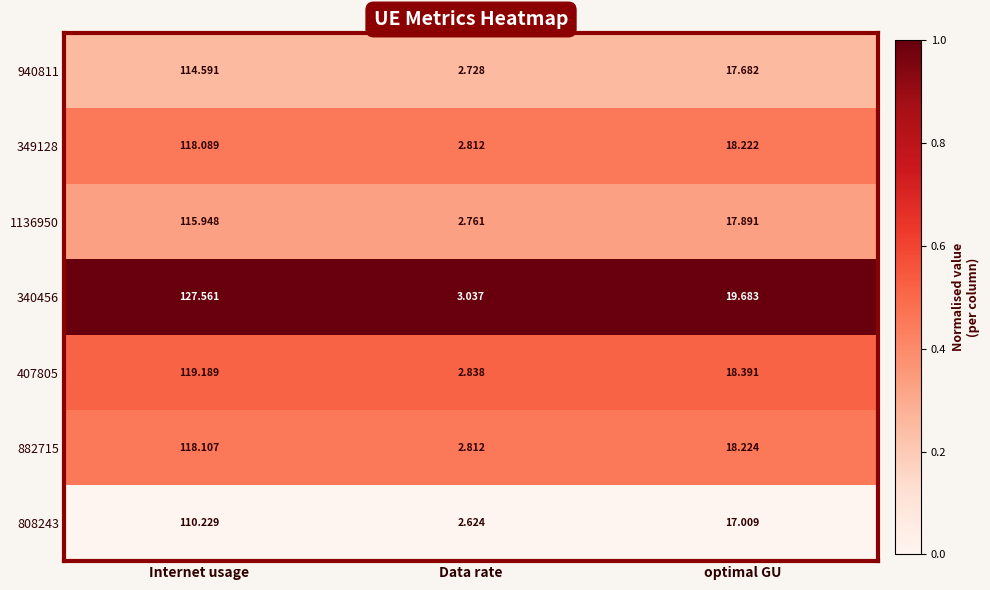

Where is 882715 nearest to the value 60?

optimal GU